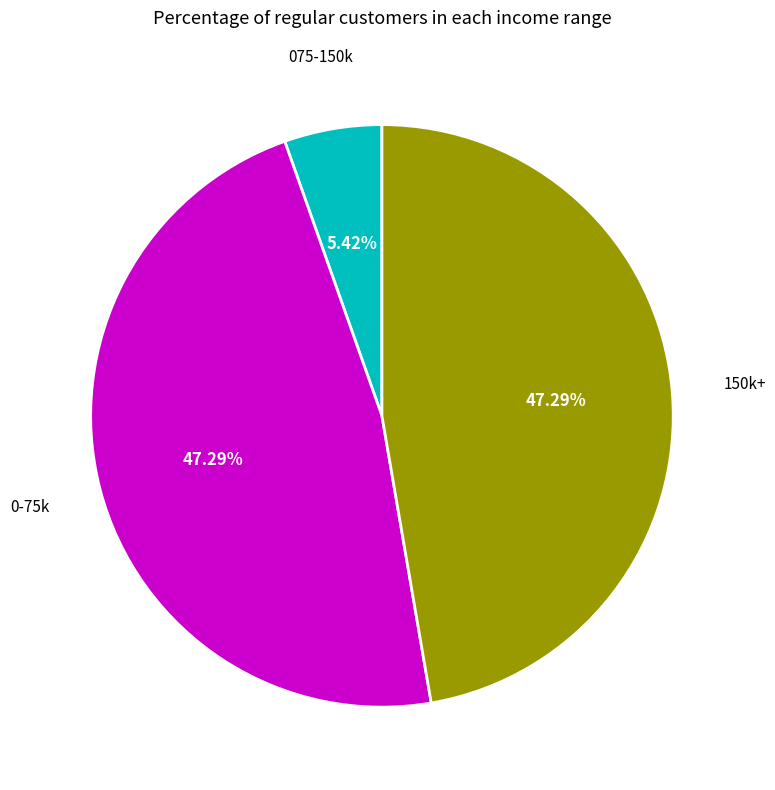

Does any single category account for the majority?

No